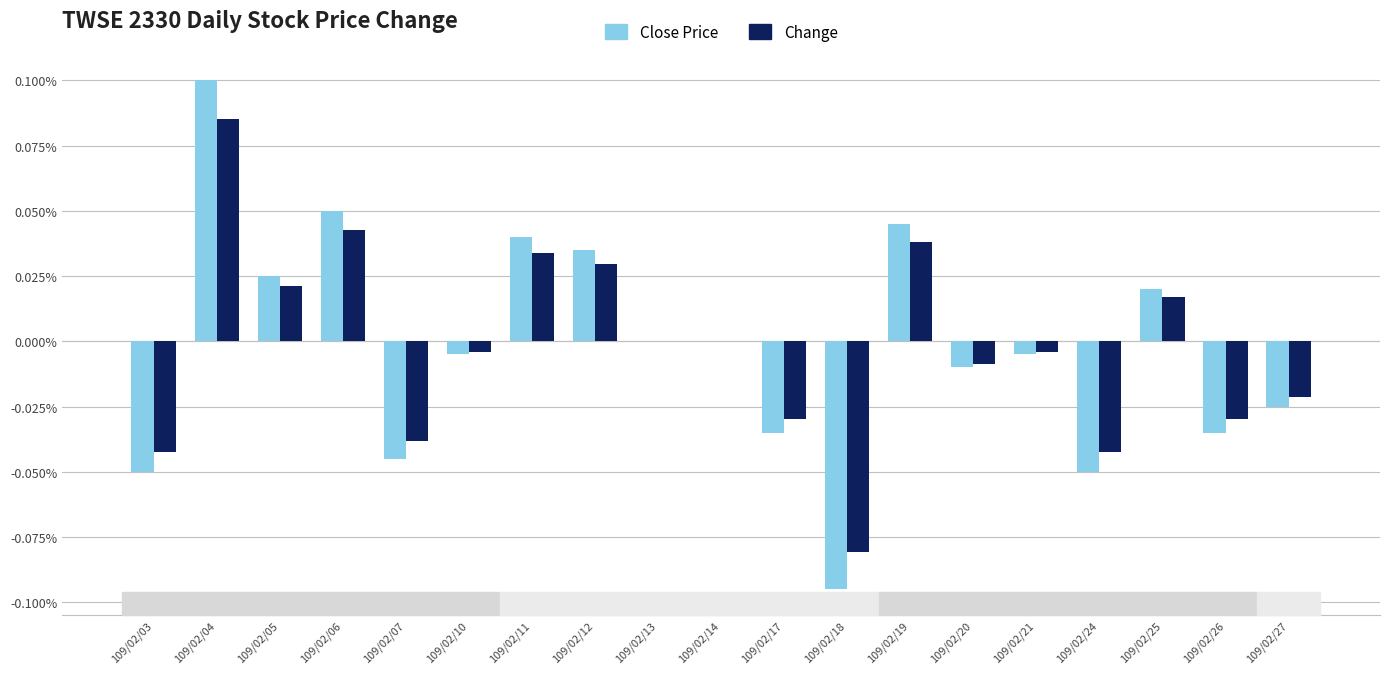

Which series has the largest range (max minus min)?

Close Price